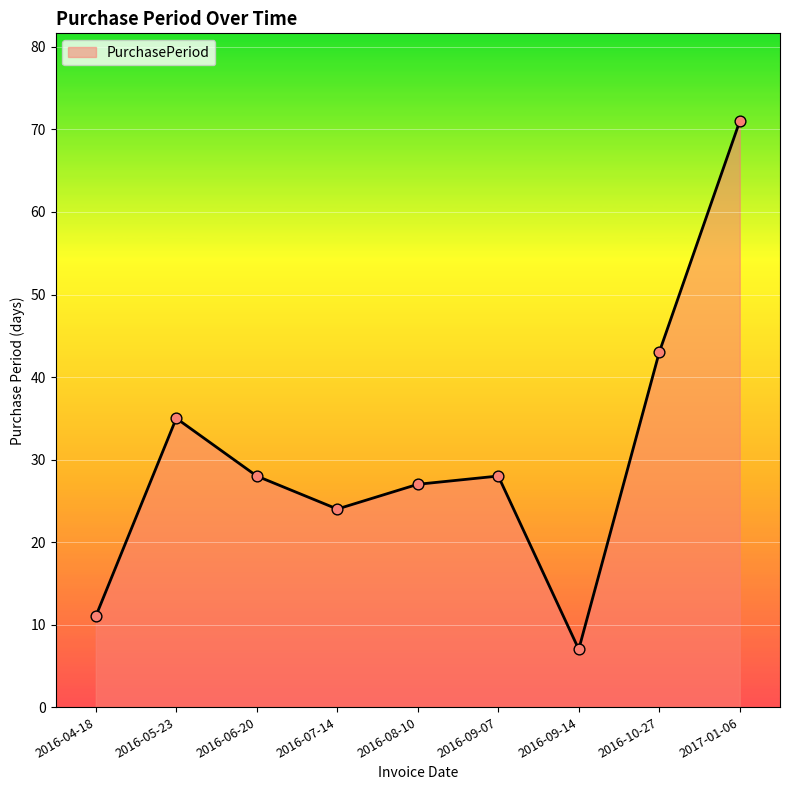

Approximately how many times larger is the value at 2016-07-14 compared to 2016-09-07?

0.9